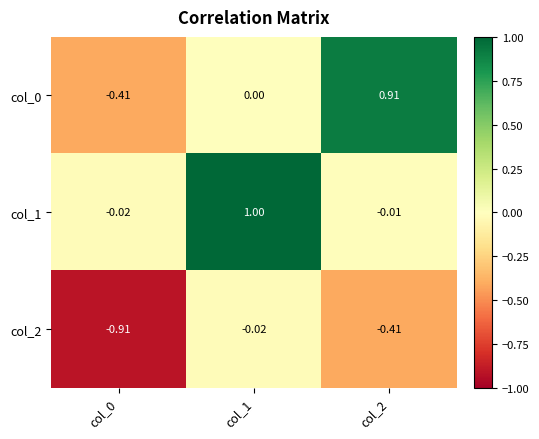

Which series changed the most between col_0 and col_1?

col_1